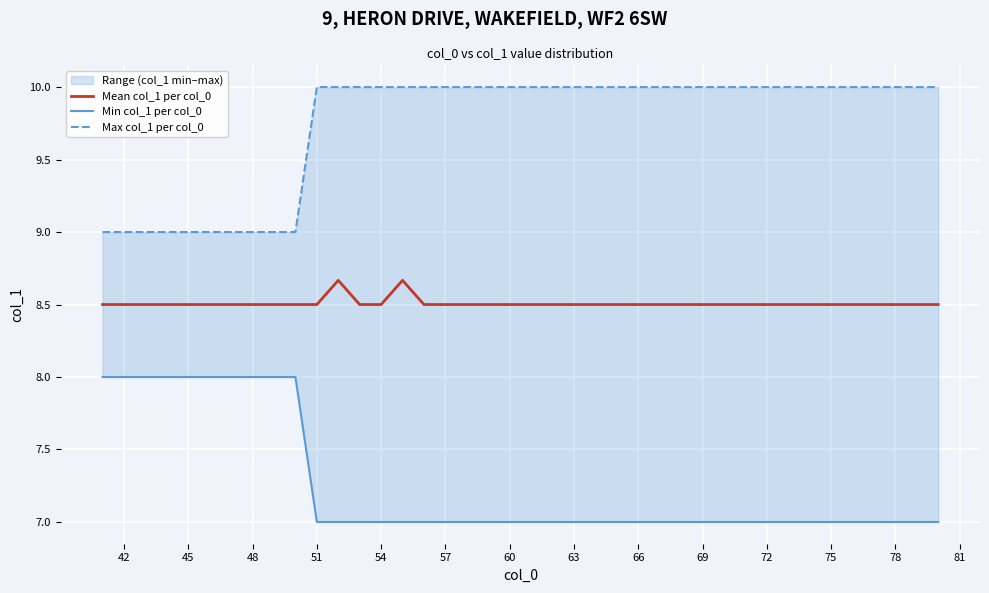

What is the greatest value displayed?

10.0